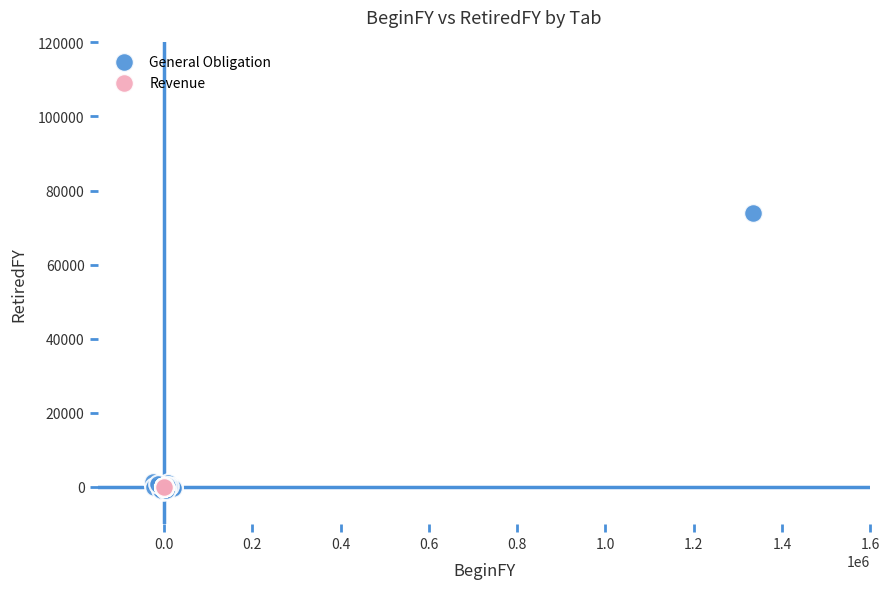

Which series has the largest Y range (max minus min)?

General Obligation